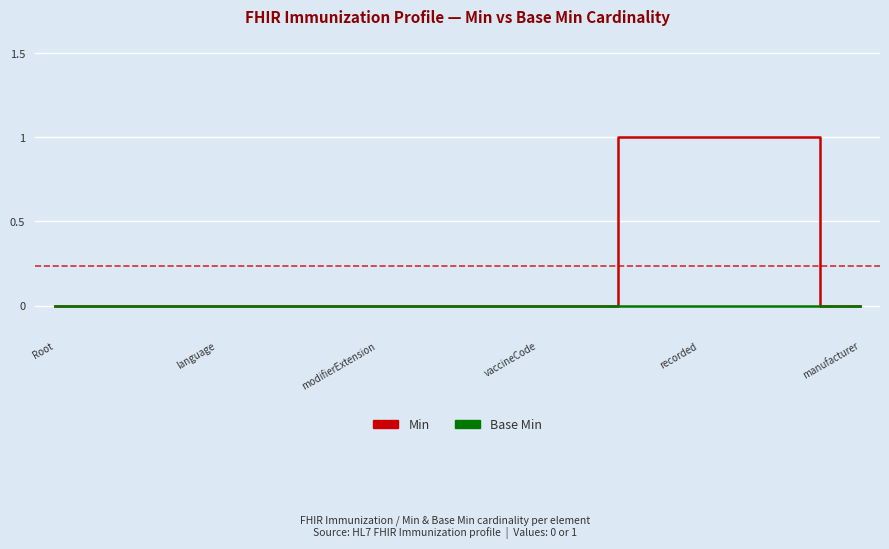

Which series has the widest spread of values?

Min